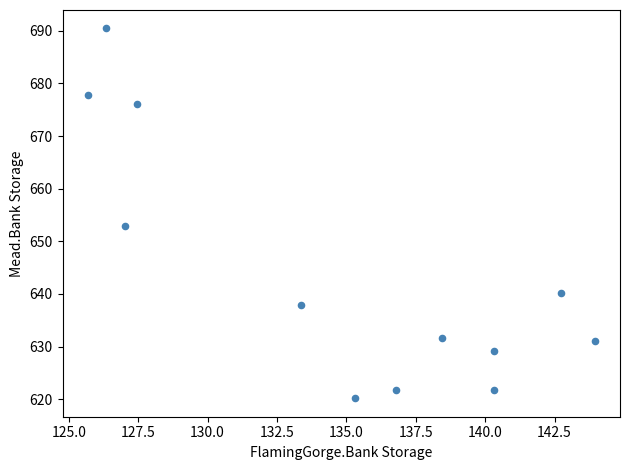

What is the average Y value?

644.3